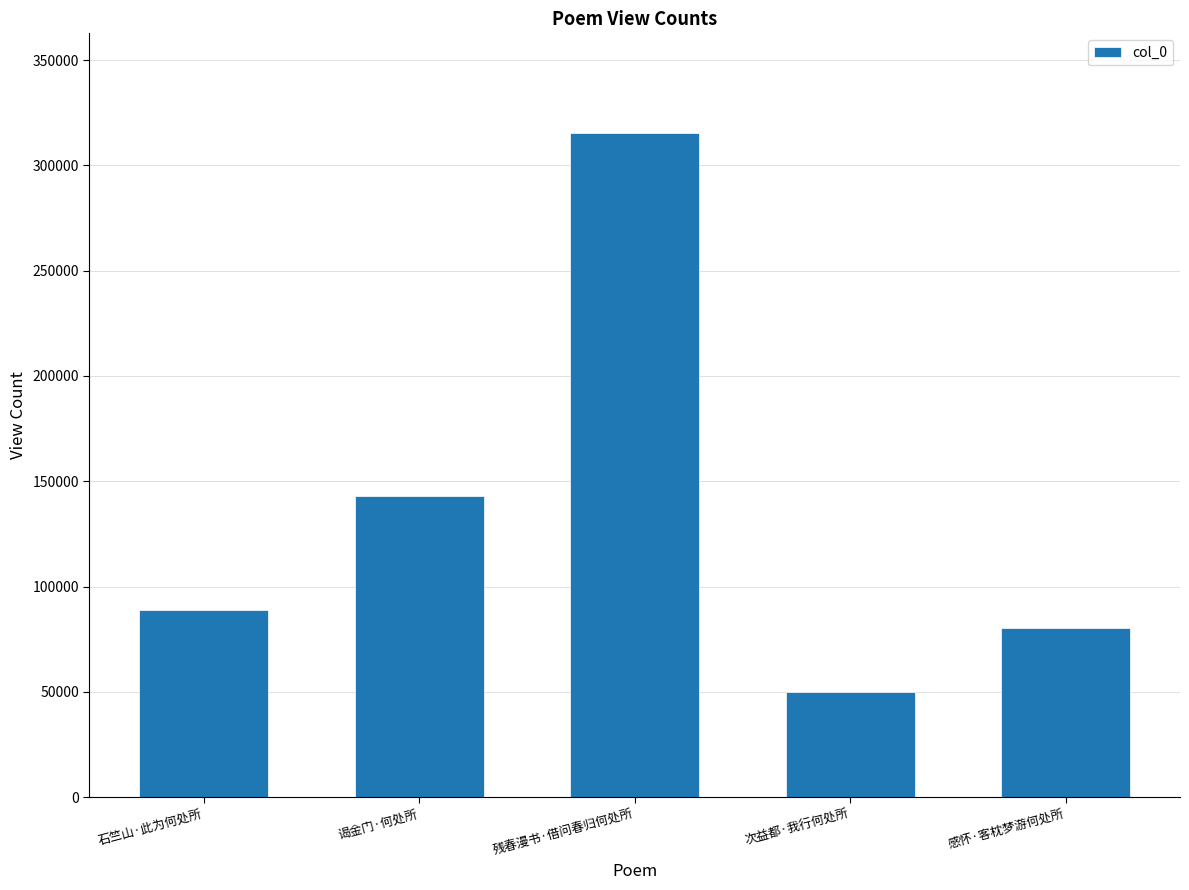

Rank the categories by value from highest to lowest.

残春漫书·借问春归何处所, 谒金门·何处所, 石竺山·此为何处所, 感怀·客枕梦游何处所, 次益都·我行何处所